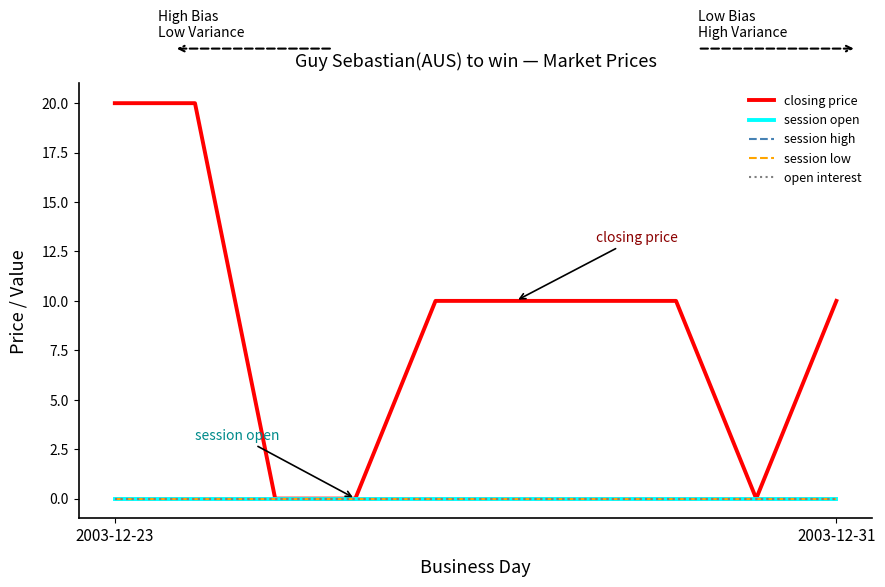

True or false: closing price and open interest cross at least once.

False